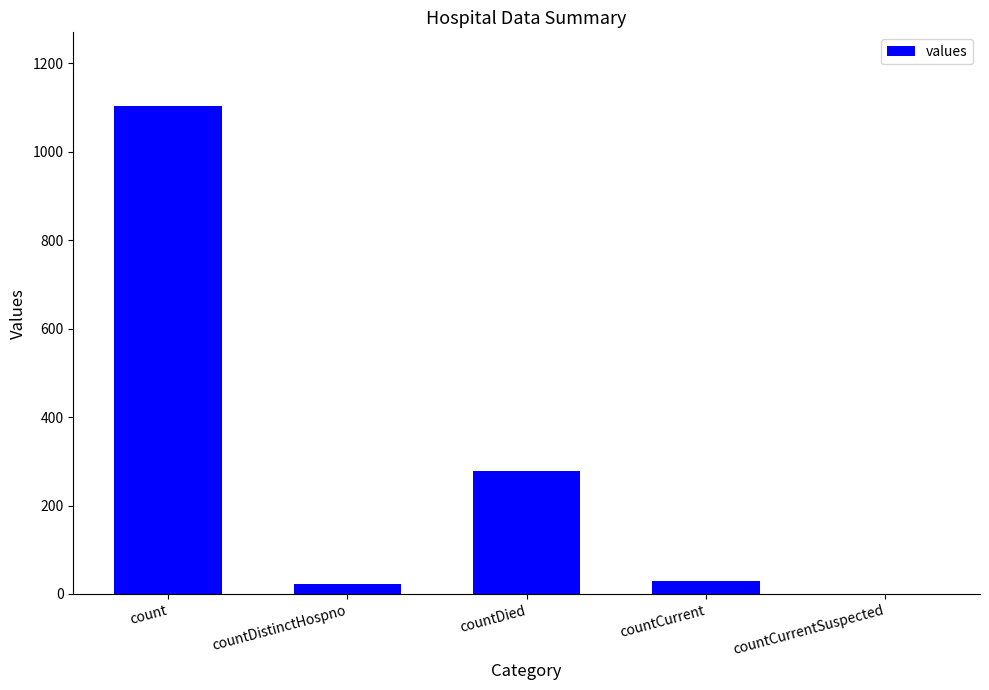

What is the maximum value shown in the chart?

1104